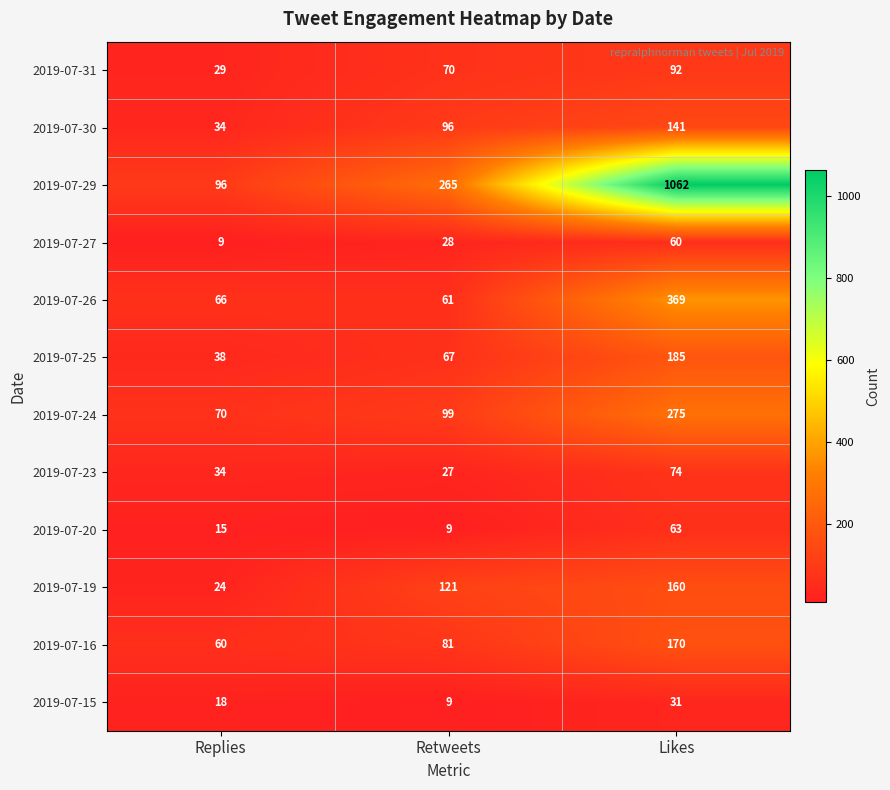

Rank the series by their maximum value, from lowest to highest.

2019-07-15, 2019-07-27, 2019-07-20, 2019-07-23, 2019-07-31, 2019-07-30, 2019-07-19, 2019-07-16, 2019-07-25, 2019-07-24, 2019-07-26, 2019-07-29